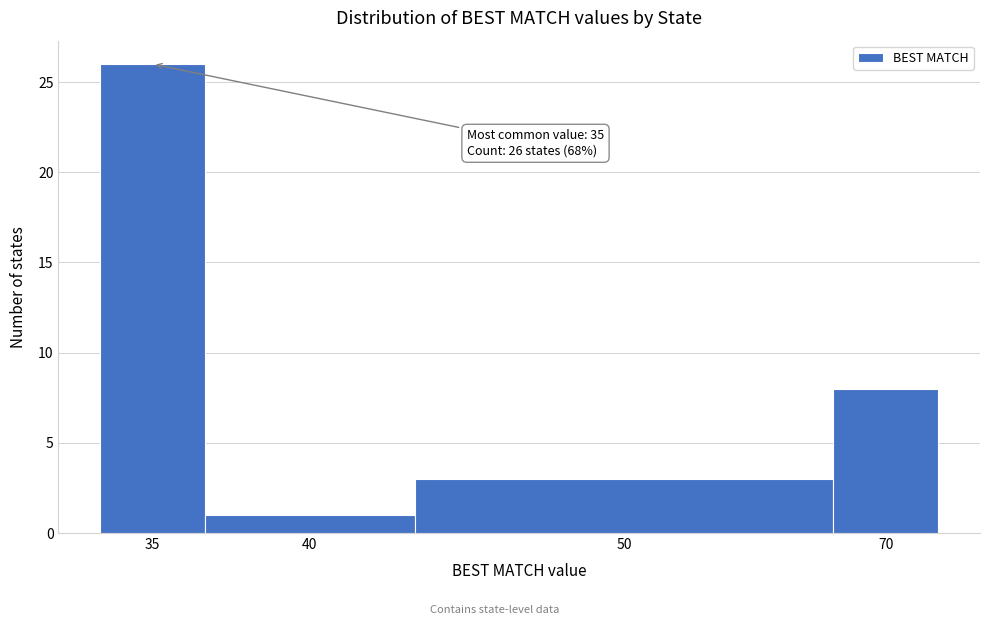

Reading right to left, list all the values displayed in this chart.

8	3	1	26